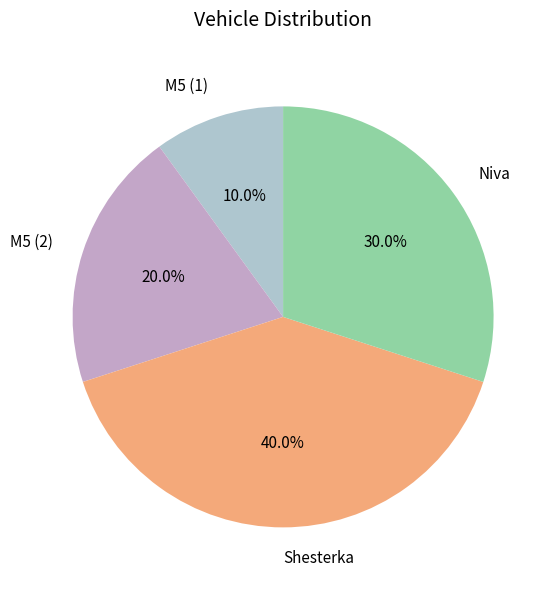

Does M5 (1) represent more than half of the total?

No